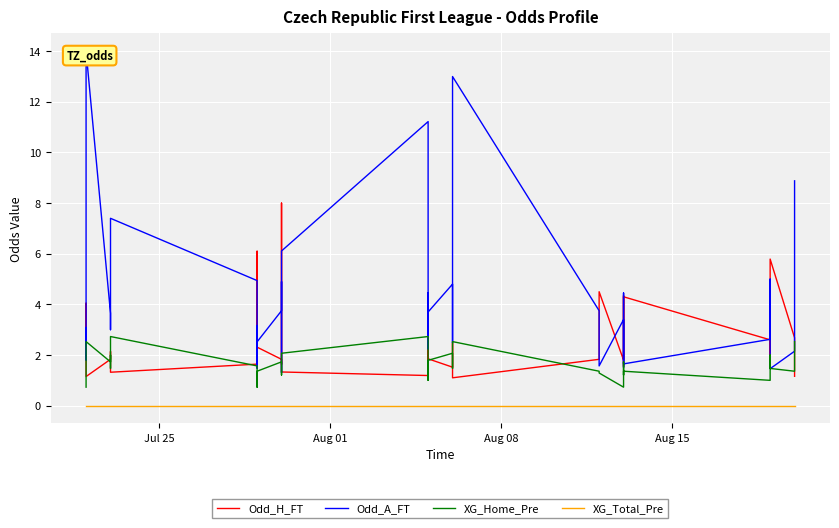

Does the chart display data point markers on the line(s)?

No